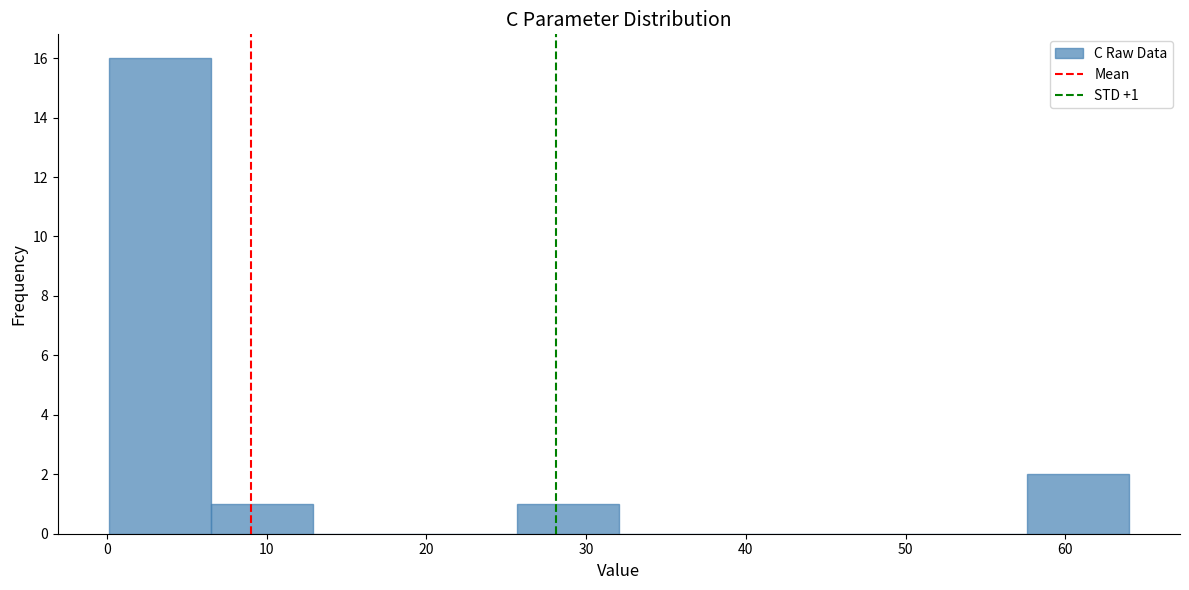

Over which range of the x-axis is the bar tallest?

0 to 6